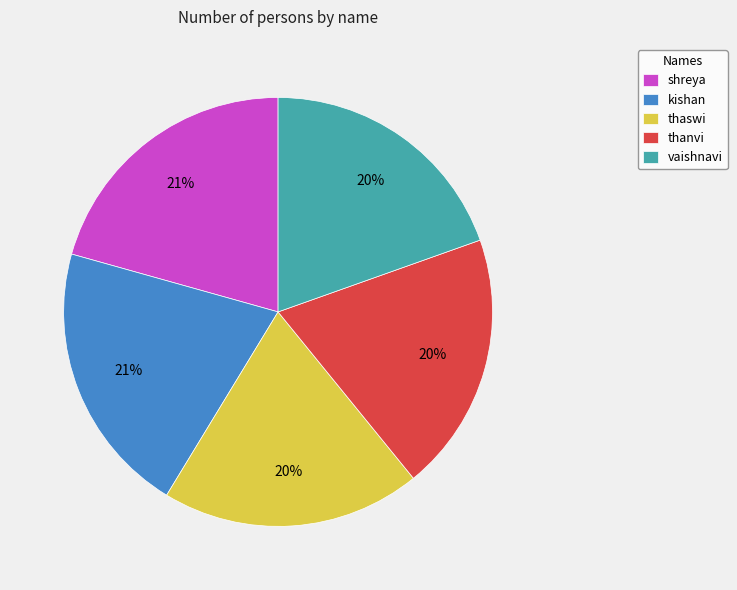

Is it true that vaishnavi is 20% of the pie?

True